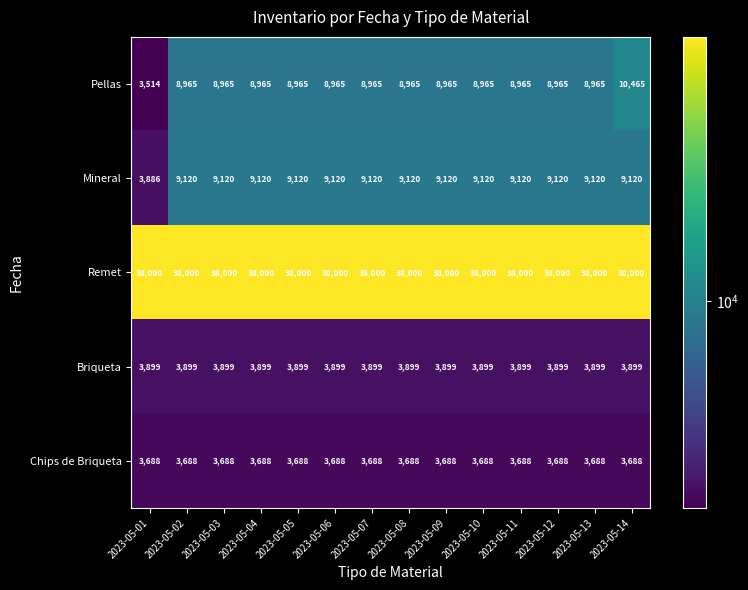

What is the sum of all Briqueta values?

54586